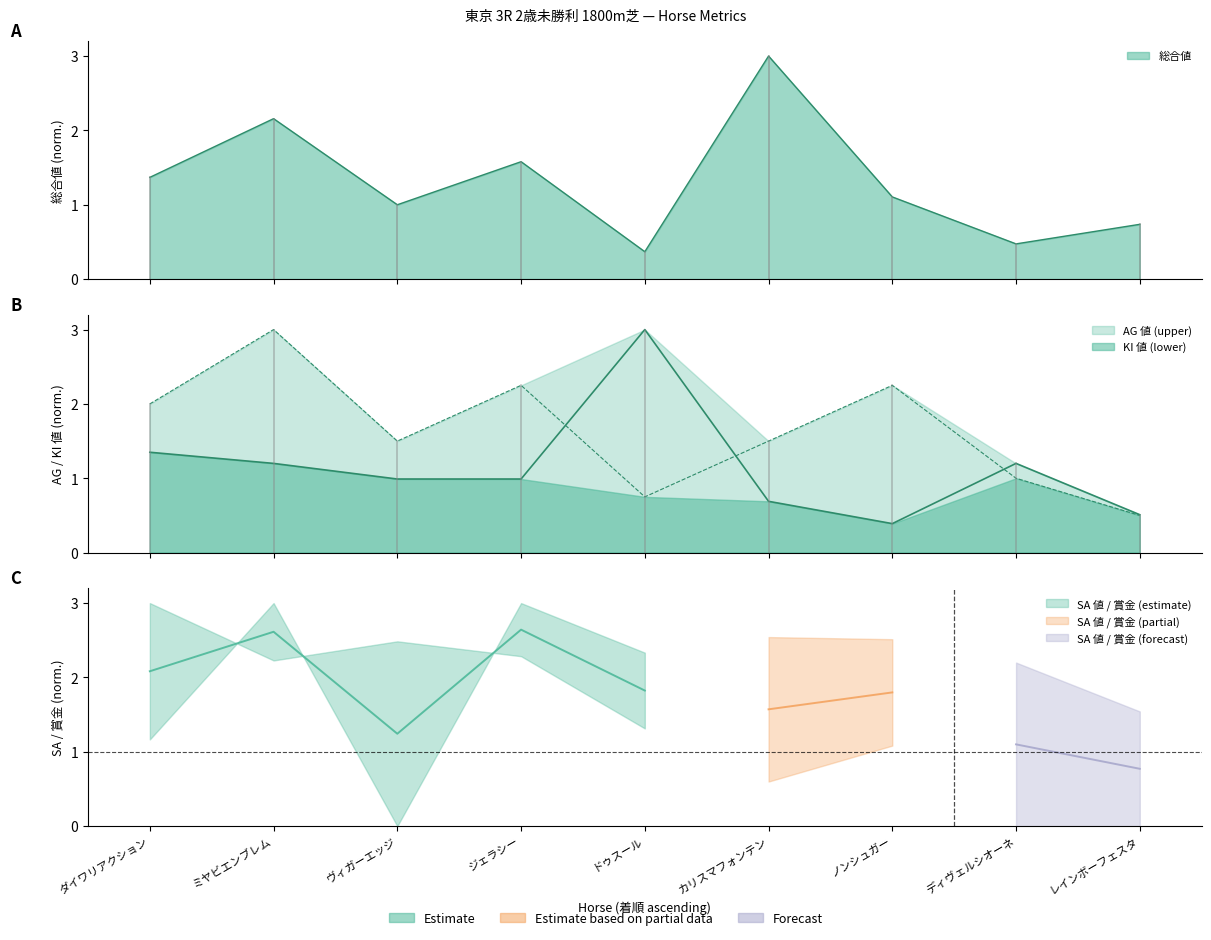

Between ミヤビエンブレム and ノンシュガー, which is larger?

ミヤビエンブレム